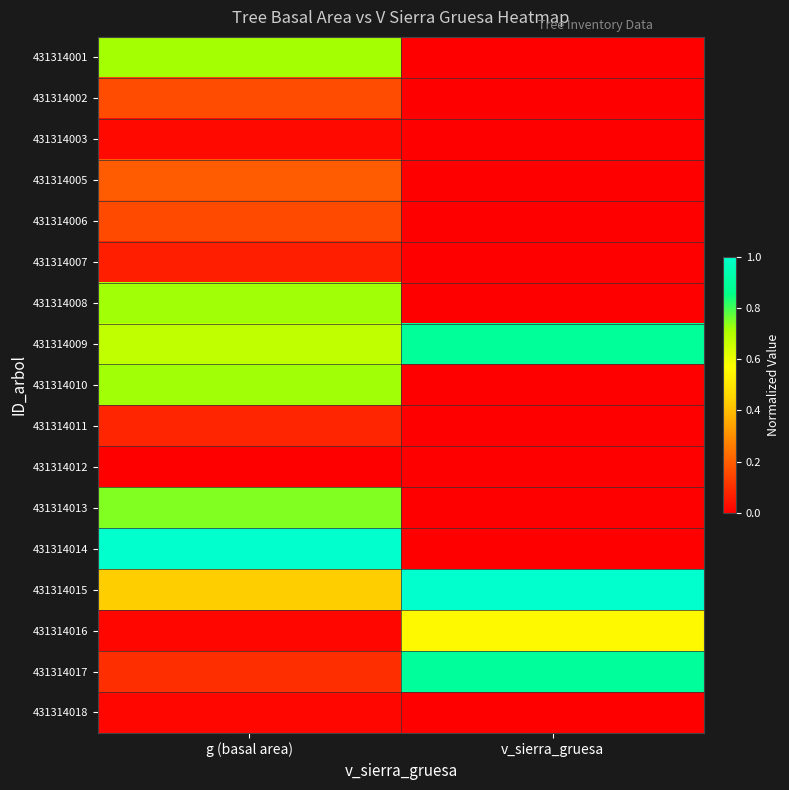

At how many categories does at least one series exceed 0?

2